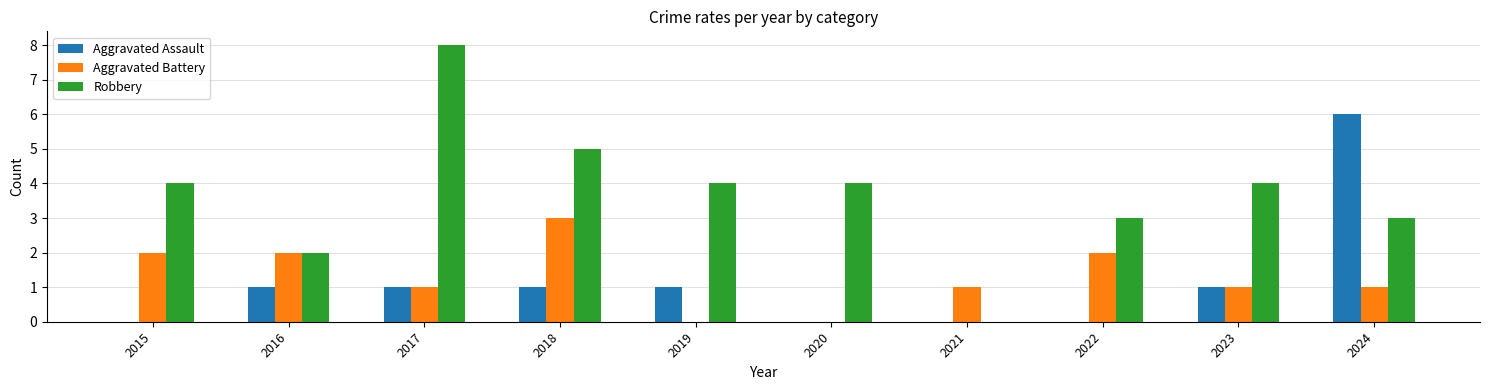

Which category has the highest value in the Robbery series?

2017